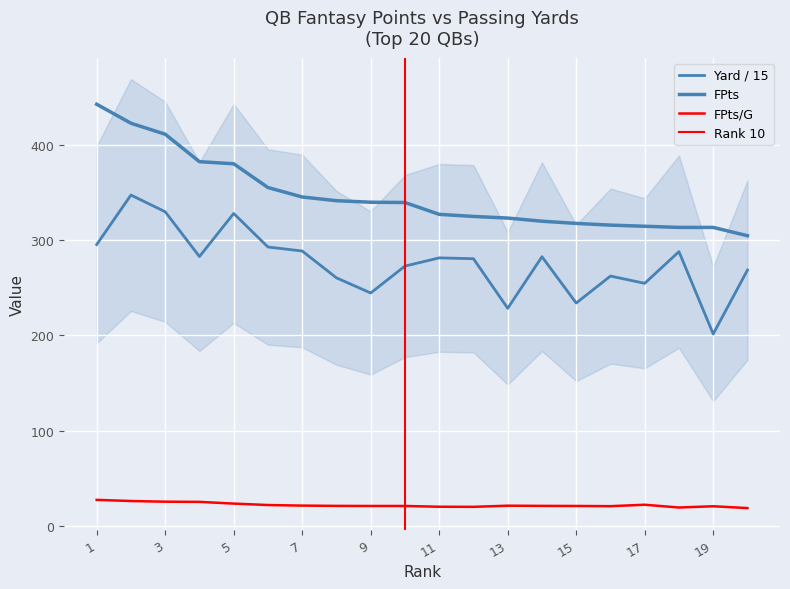

Which series changed the most between 2 and 8?

Yard